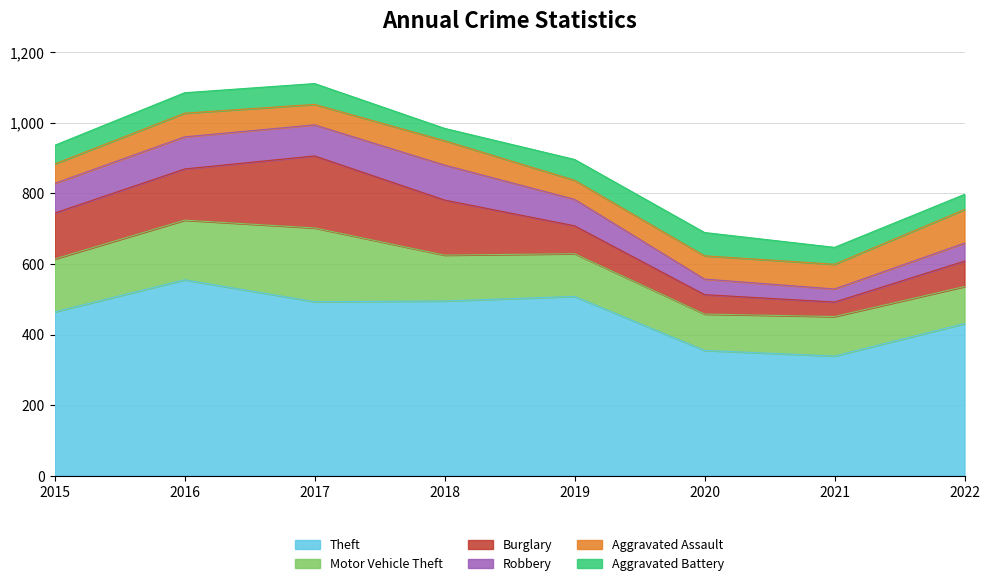

True or false: Theft and Motor Vehicle Theft intersect in this chart.

False